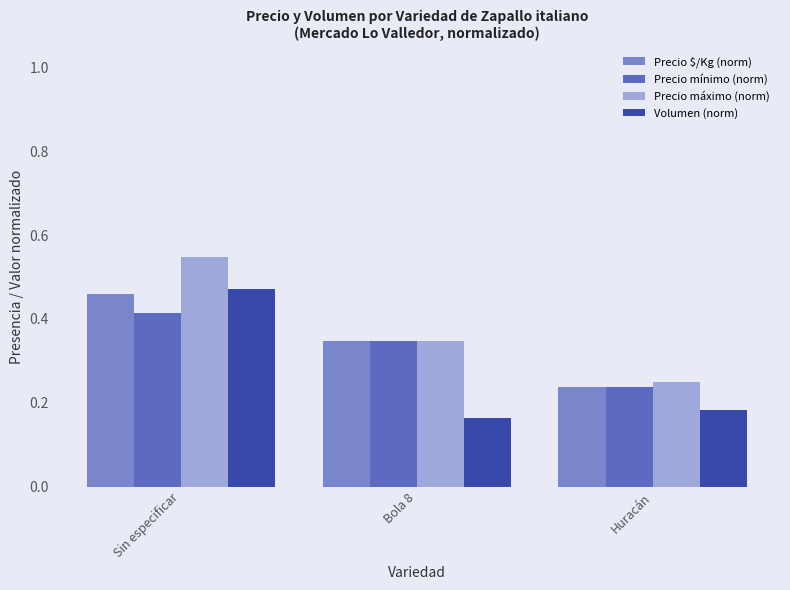

What is the sum of all Volumen (norm) values?

0.8